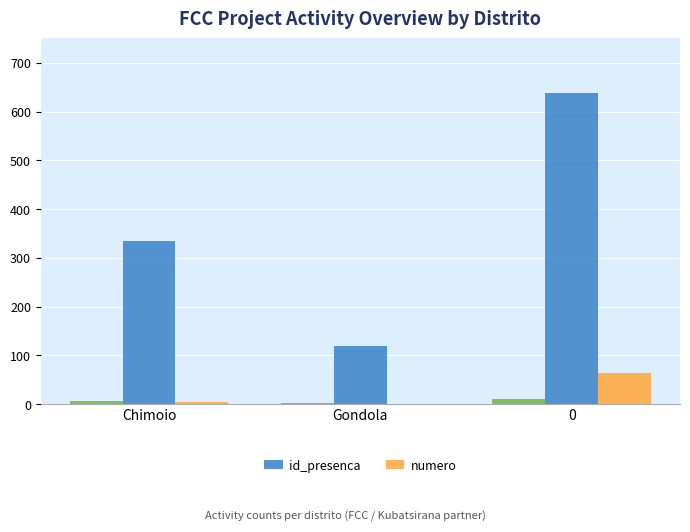

What is the sum of the numero values at Gondola and Chimoio?

5